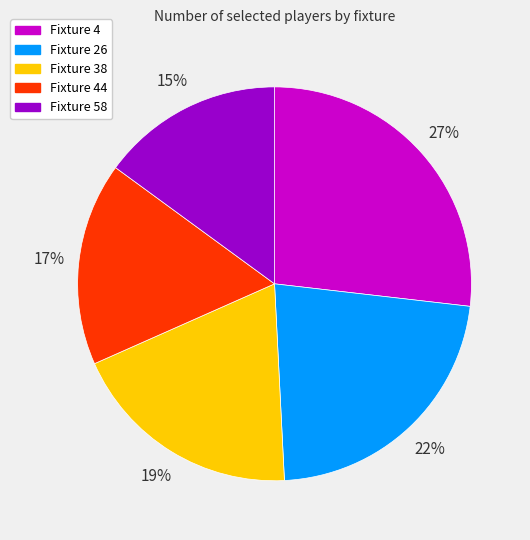

The Fixture 4 slice represents 27% of the pie. True or false?

True